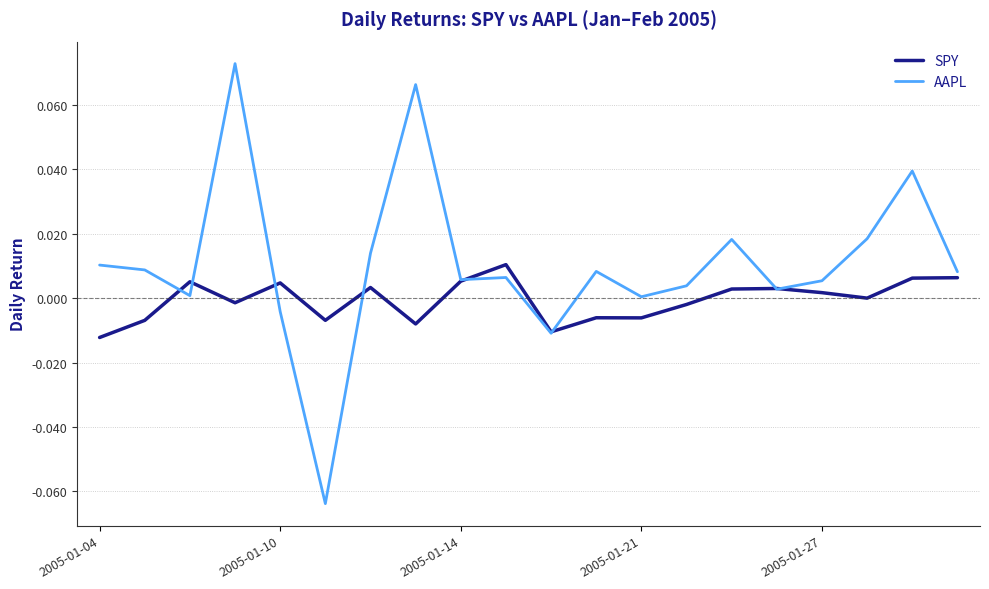

List the series in order of their peak value, lowest first.

SPY, AAPL